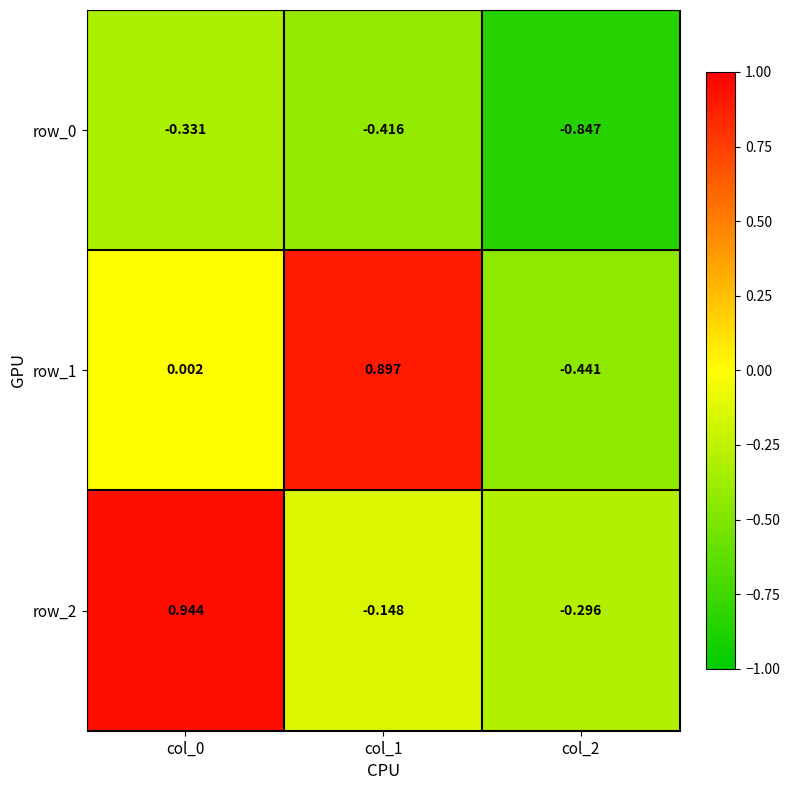

Where does the row_2 series first go above 0?

col_0